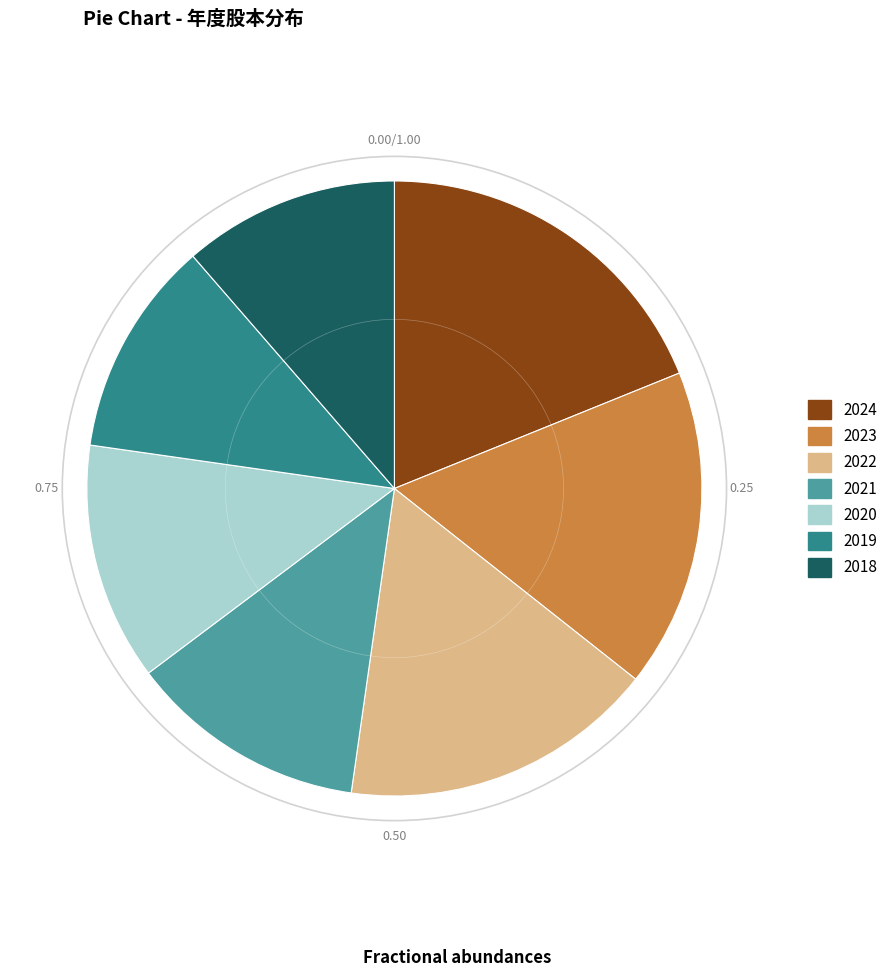

Combined, do 2024 and 2020 account for over 50%?

No